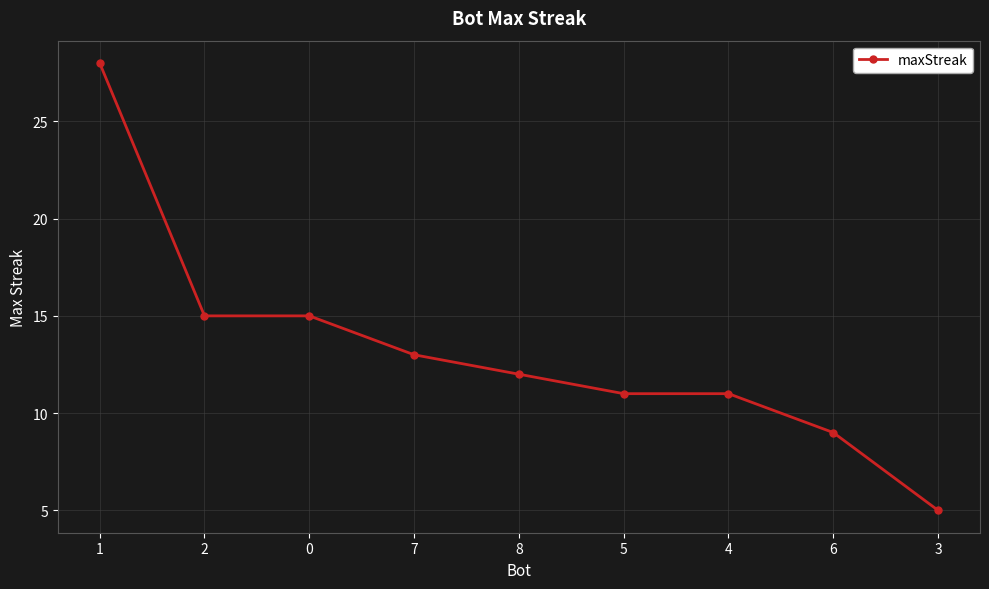

What is the sum of all values?

119